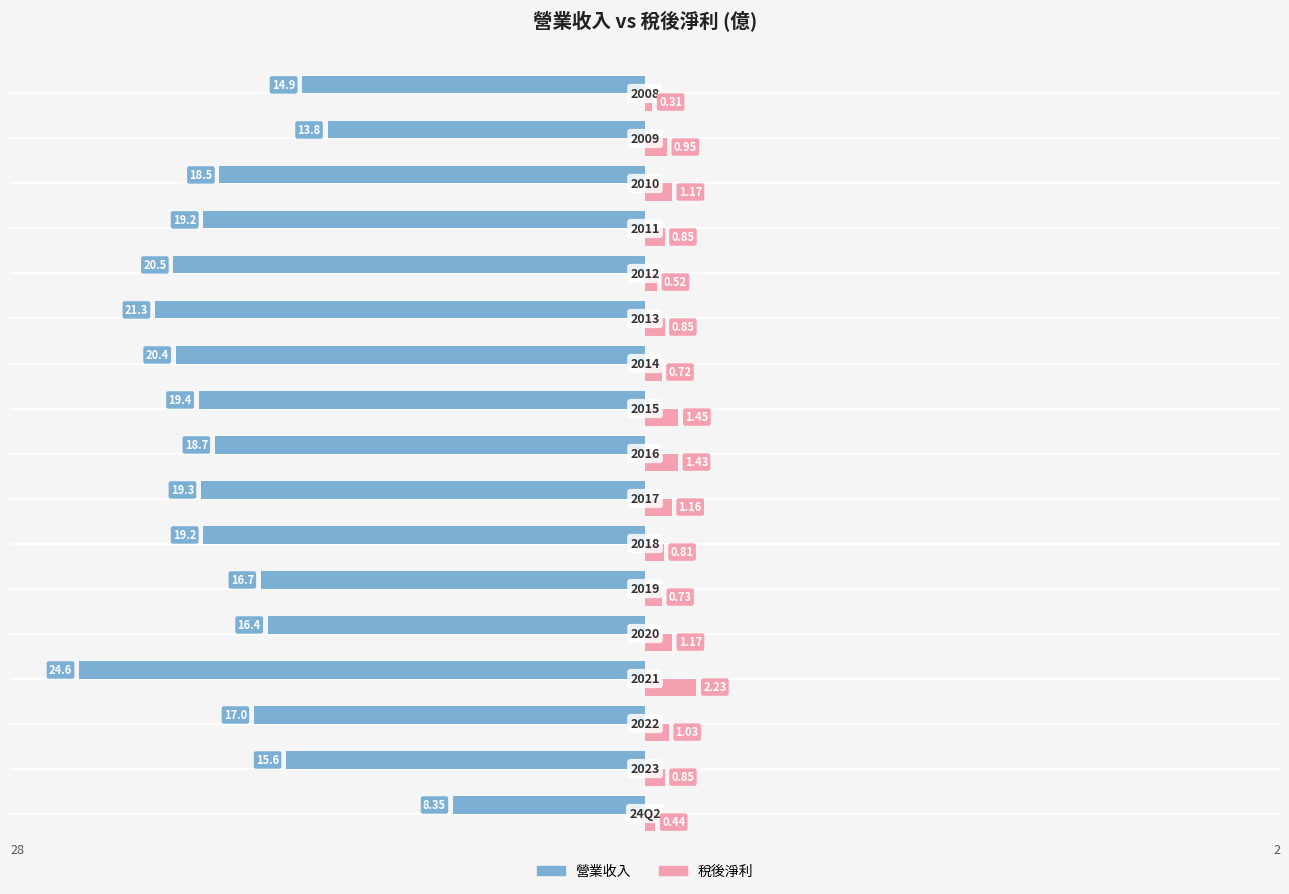

What is the difference between the maximum and minimum values in the 營業收入 series?

16.2